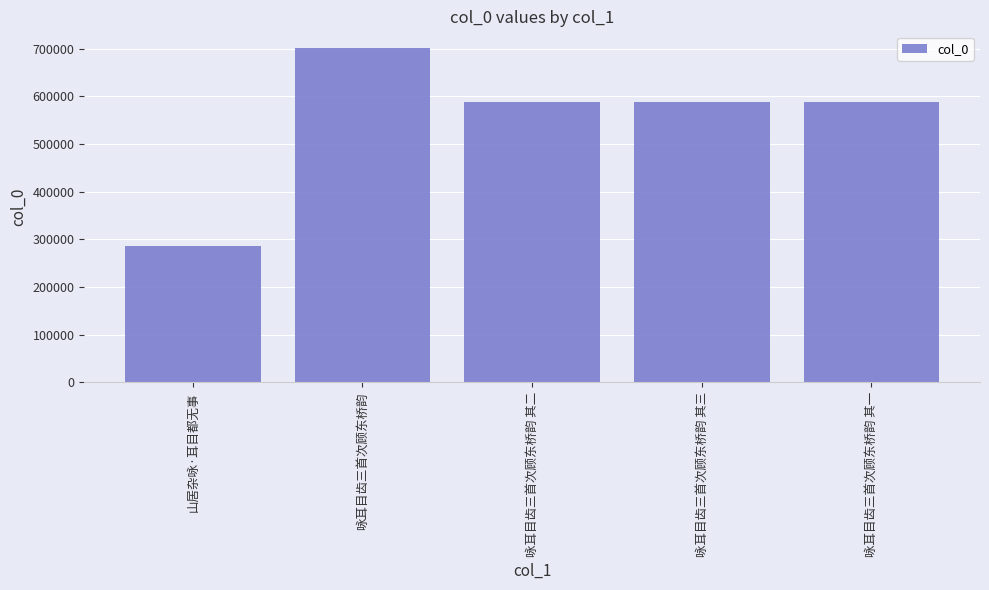

What is the difference between the values at 咏耳目齿三首次顾东桥韵 and 咏耳目齿三首次顾东桥韵 其二?

112785